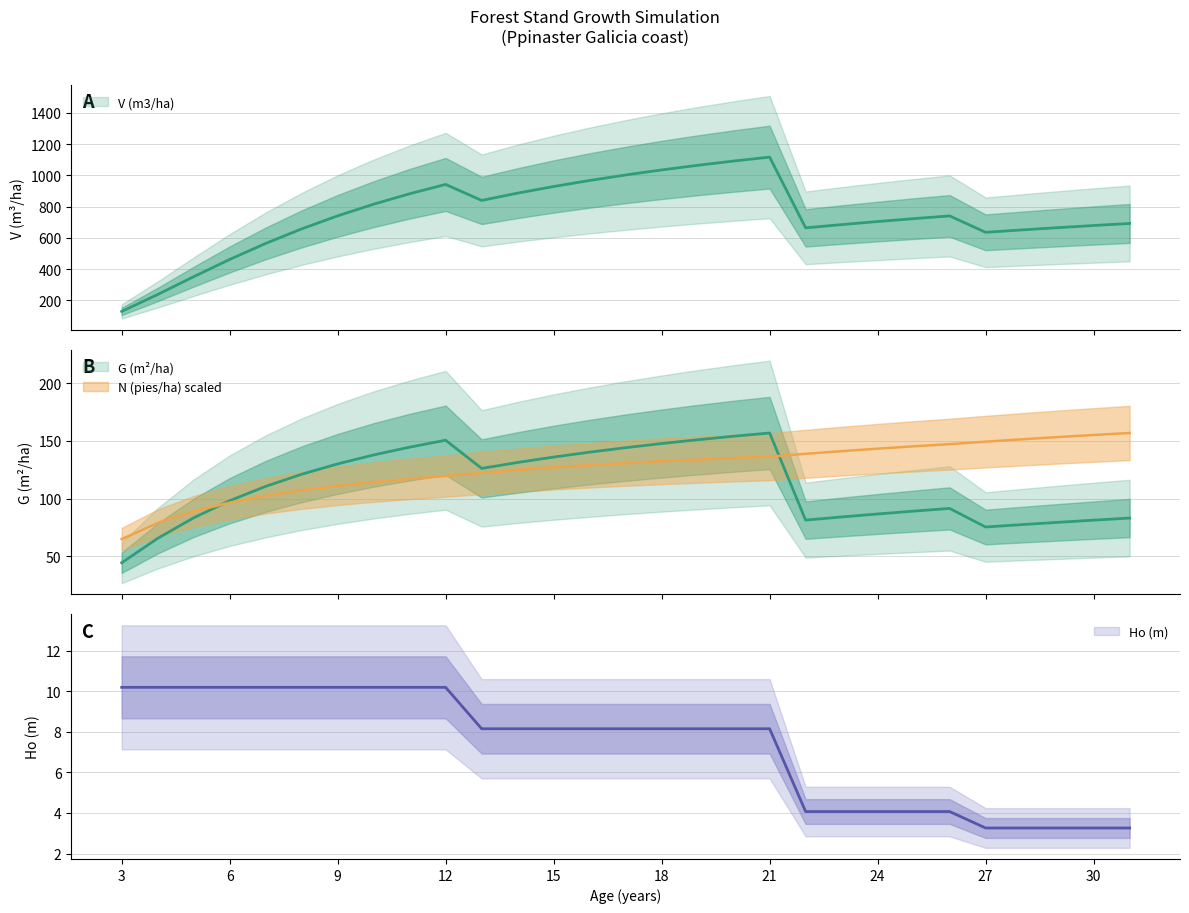

The value of N (pies/ha) at 28 is 236.7. True or false?

False